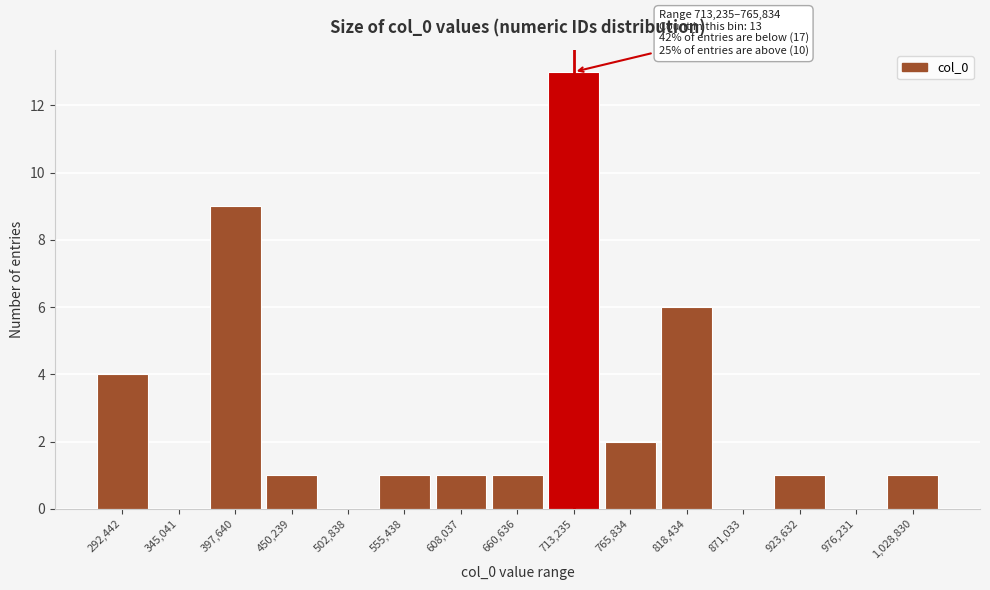

Reading left to right, list all the values displayed in this chart.

292,442=4	345,041=0	397,640=9	450,239=1	502,838=0	555,438=1	608,037=1	660,636=1	713,235=13	765,834=2	818,434=6	871,033=0	923,632=1	976,231=0	1,028,830=1